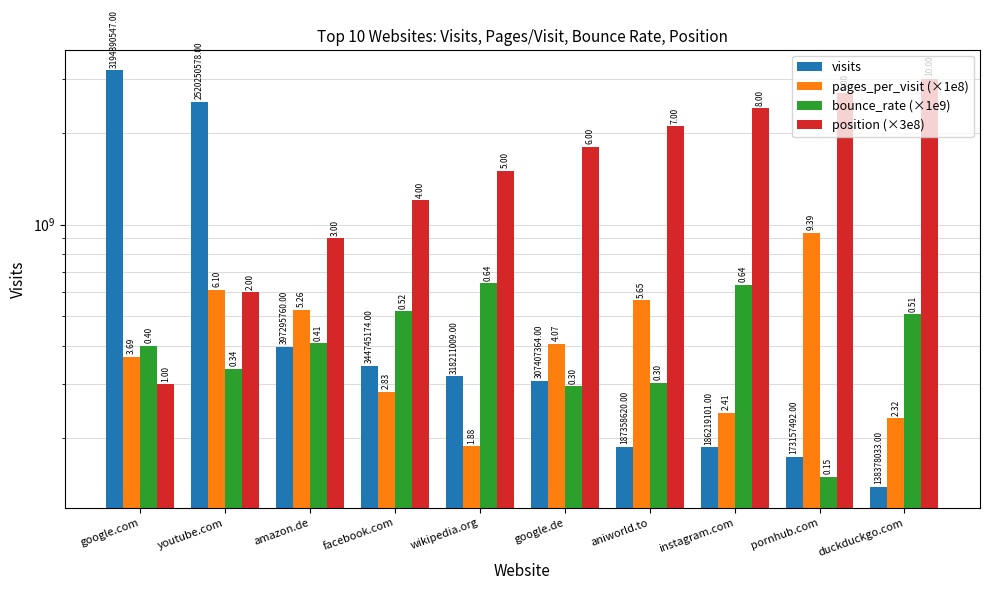

Reading left to right, extract all data points from this chart.

visits: google.com=3194390547.0	youtube.com=2520250578.0	amazon.de=397295760.0	facebook.com=344745174.0	wikipedia.org=318211009.0	google.de=307407364.0	aniworld.to=187358620.0	instagram.com=186219101.0	pornhub.com=173157492.0	duckduckgo.com=138378033.0
pages_per_visit (×1e8): google.com=368910000.0	youtube.com=610420000.0	amazon.de=526240000.0	facebook.com=283070000.0	wikipedia.org=187560000.0	google.de=406640000.0	aniworld.to=564830000.0	instagram.com=241400000.0	pornhub.com=938750000.0	duckduckgo.com=232210000.0
bounce_rate (×1e9): google.com=401100000.0	youtube.com=336700000.0	amazon.de=408900000.0	facebook.com=520200000.0	wikipedia.org=641600000.0	google.de=295200000.0	aniworld.to=303500000.0	instagram.com=636000000.0	pornhub.com=149300000.0	duckduckgo.com=507900000.0
position (×3e8): google.com=300000000.0	youtube.com=600000000.0	amazon.de=900000000.0	facebook.com=1200000000.0	wikipedia.org=1500000000.0	google.de=1800000000.0	aniworld.to=2100000000.0	instagram.com=2400000000.0	pornhub.com=2700000000.0	duckduckgo.com=3000000000.0